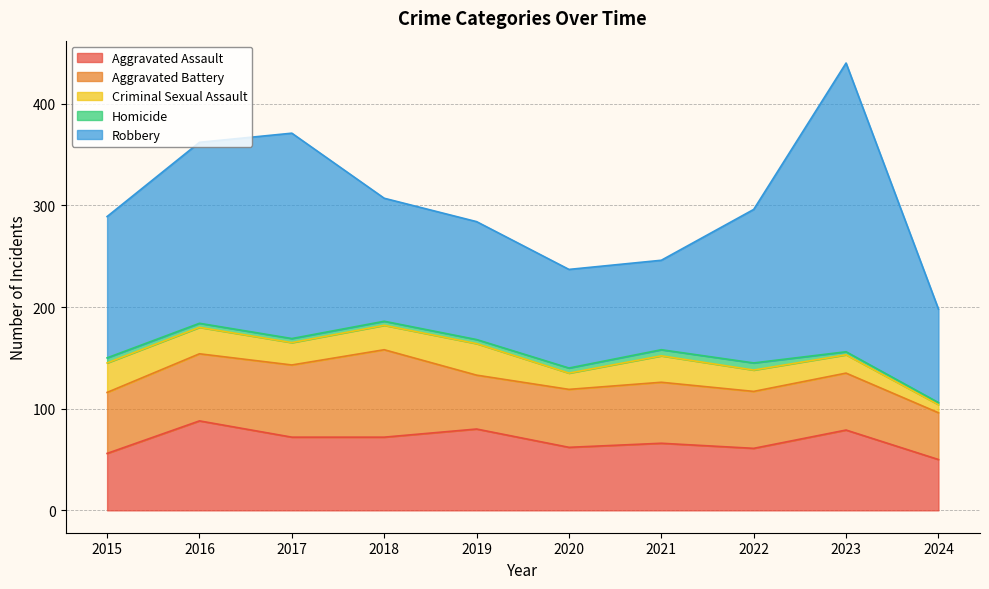

Reading left to right, what are all the values shown in this chart?

Aggravated Assault: 56	88	72	72	80	62	66	61	79	50
Aggravated Battery: 60	66	71	86	53	57	60	56	56	46
Criminal Sexual Assault: 29	26	22	24	31	16	26	21	18	8
Homicide: 5	4	4	4	4	5	6	7	3	2
Robbery: 139	178	202	121	116	97	88	151	284	92